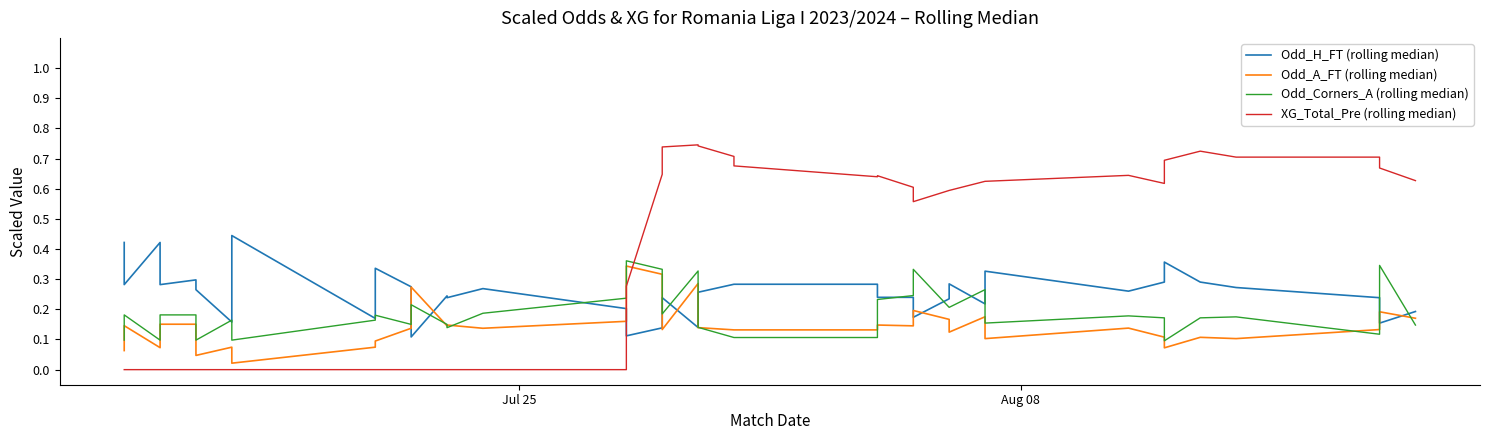

True or false: XG_Total_Pre (rolling median) has a value of 1.0 at 24.

False